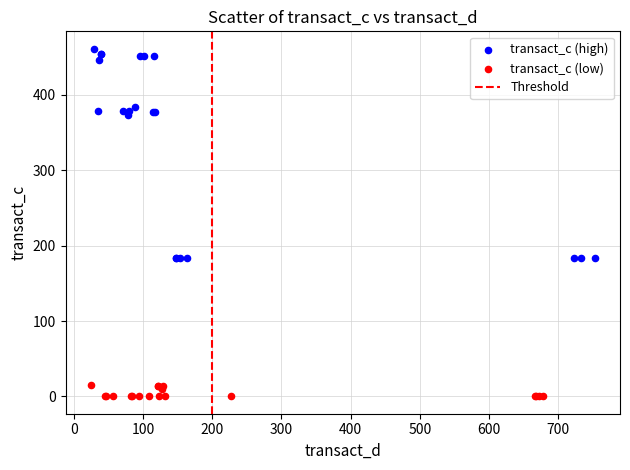

Which series reaches the maximum Y coordinate?

transact_c (high)